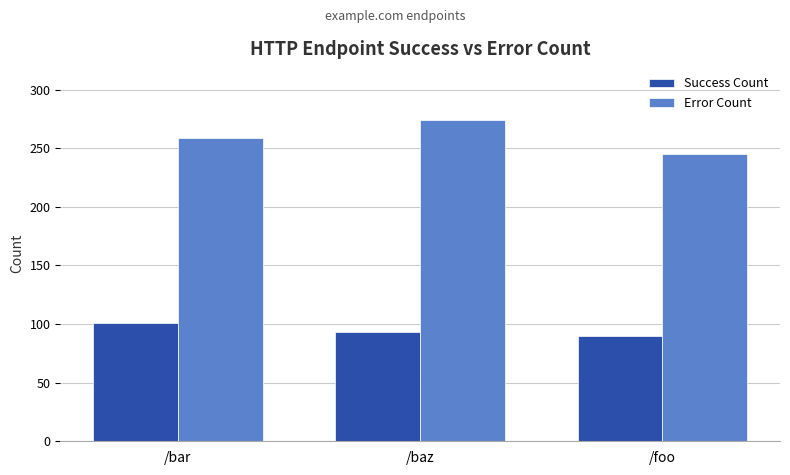

Are the bars grouped side by side (vs. stacked)?

Yes